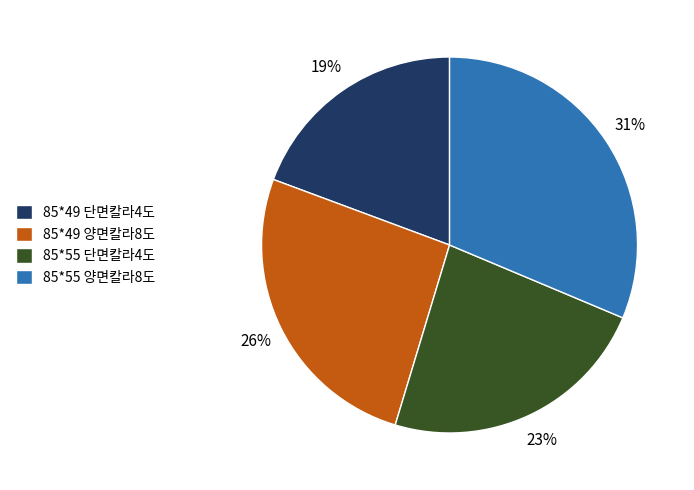

Does any single category account for the majority?

No